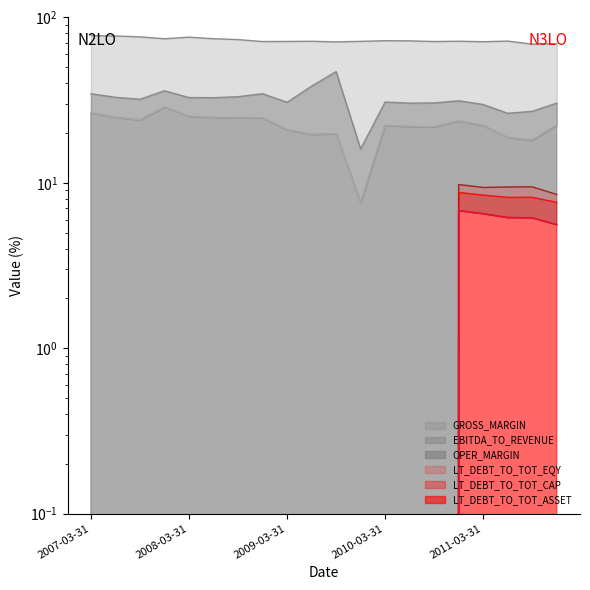

In LT_DEBT_TO_TOT_CAP, how many points are lower than both neighbors (excluding endpoints)?

1